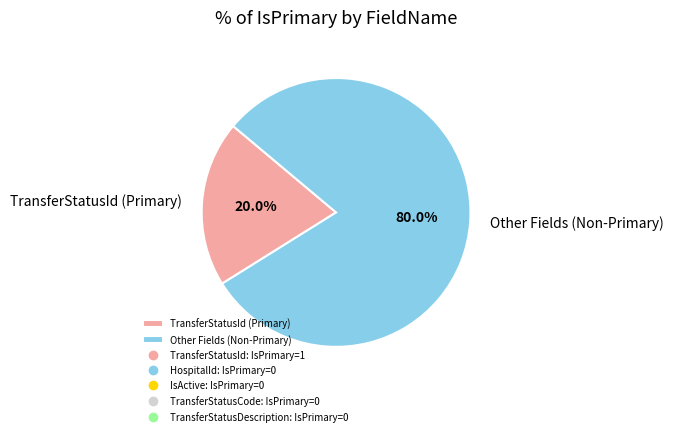

How many slices are in this pie chart?

2